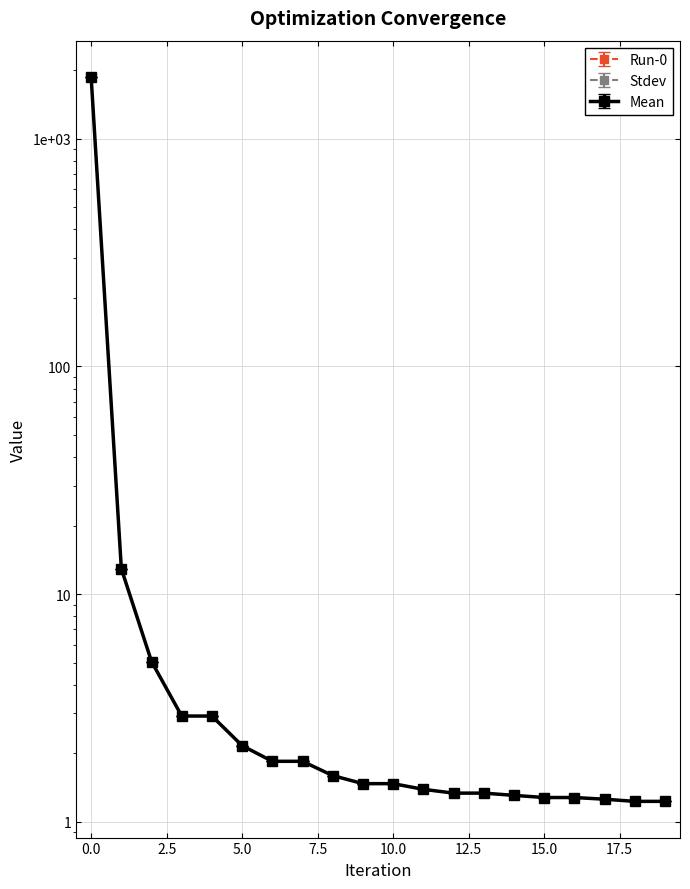

The Mean series shows 1.8 at 19. True or false?

False